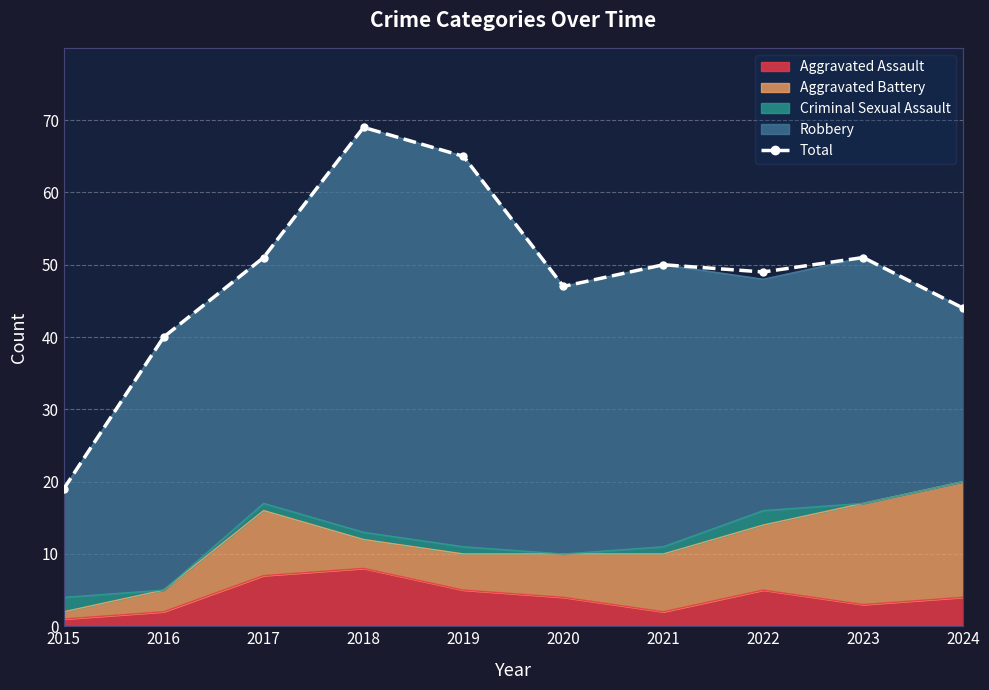

List the labels in order of value, largest first.

2018, 2019, 2017, 2023, 2021, 2022, 2020, 2024, 2016, 2015